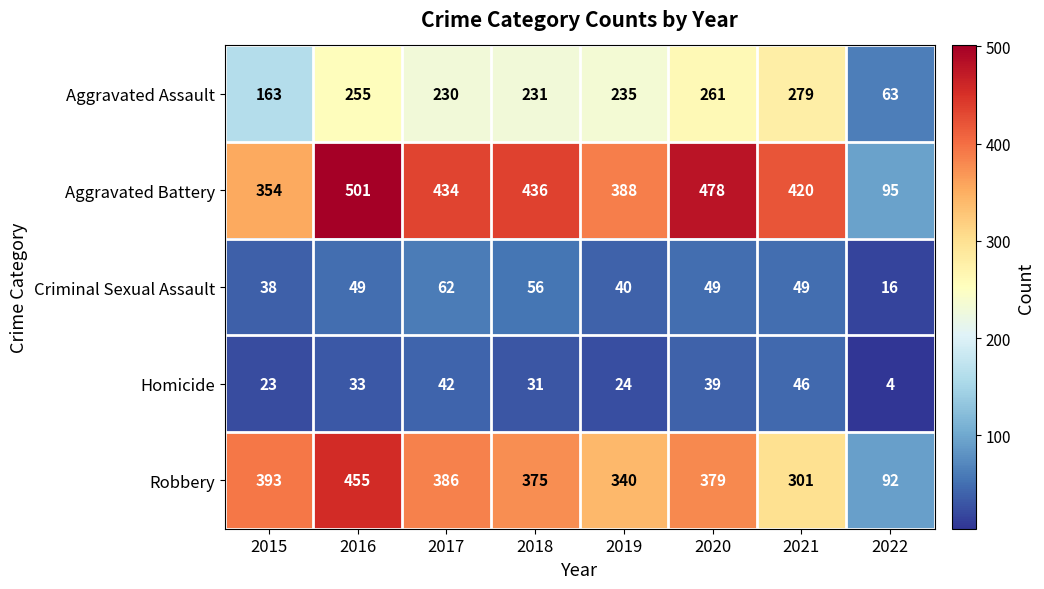

Rank the series by their maximum value, from highest to lowest.

Aggravated Battery, Robbery, Aggravated Assault, Criminal Sexual Assault, Homicide